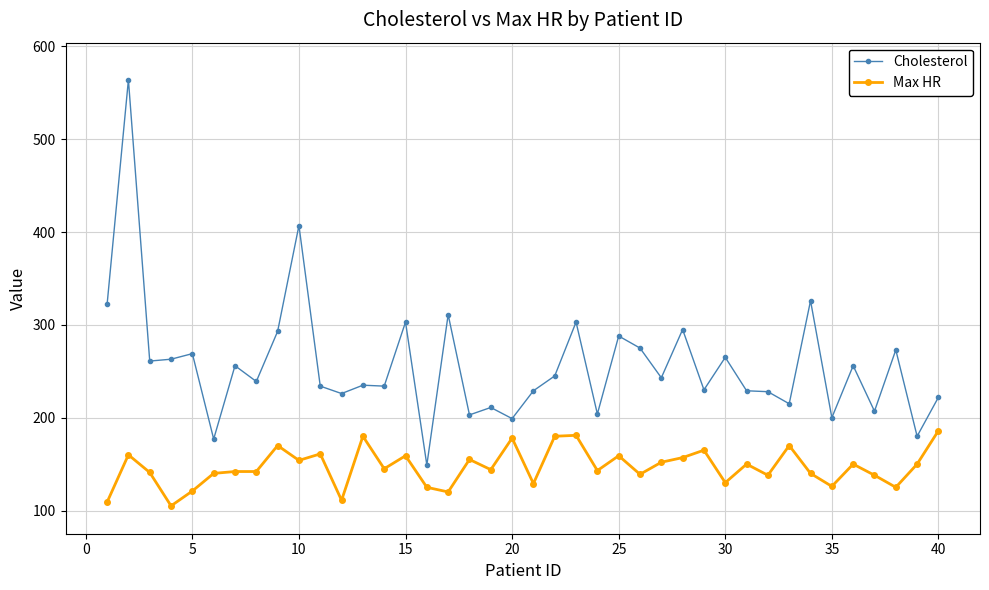

At how many categories does at least one series exceed 516?

1